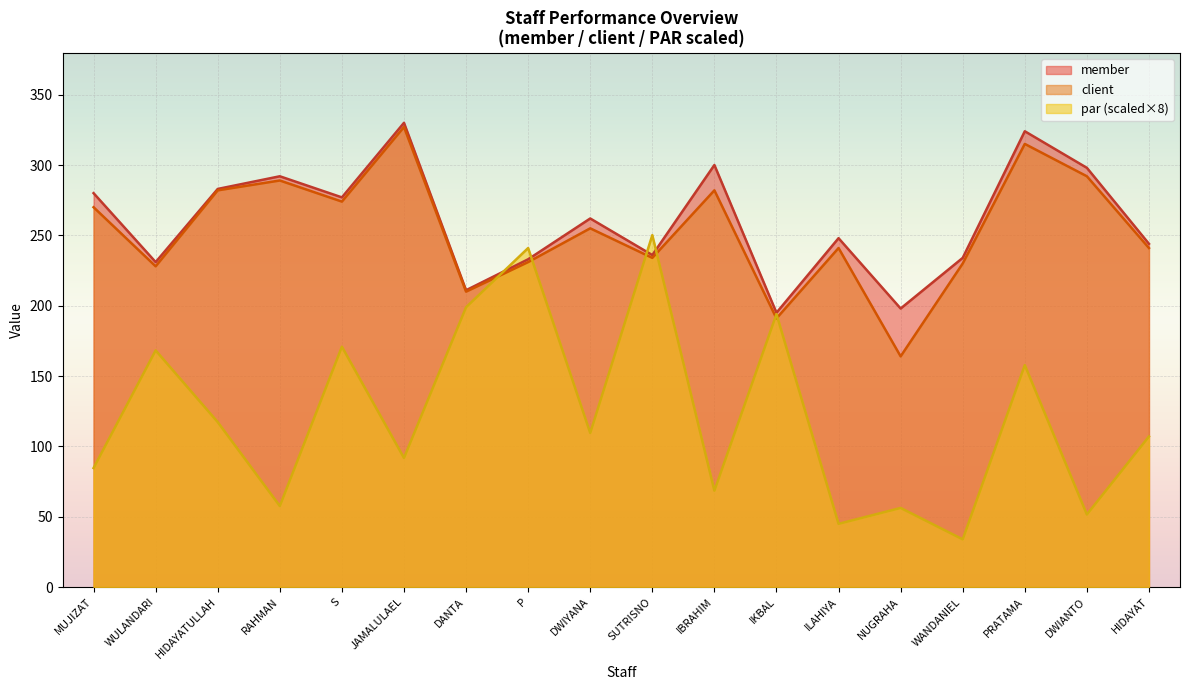

What are all the series names shown in the legend?

member, client, par (scaled×8)